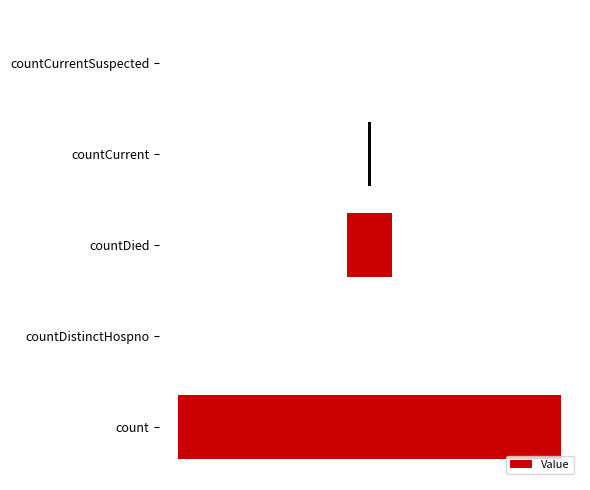

How many bars are there in total?

5